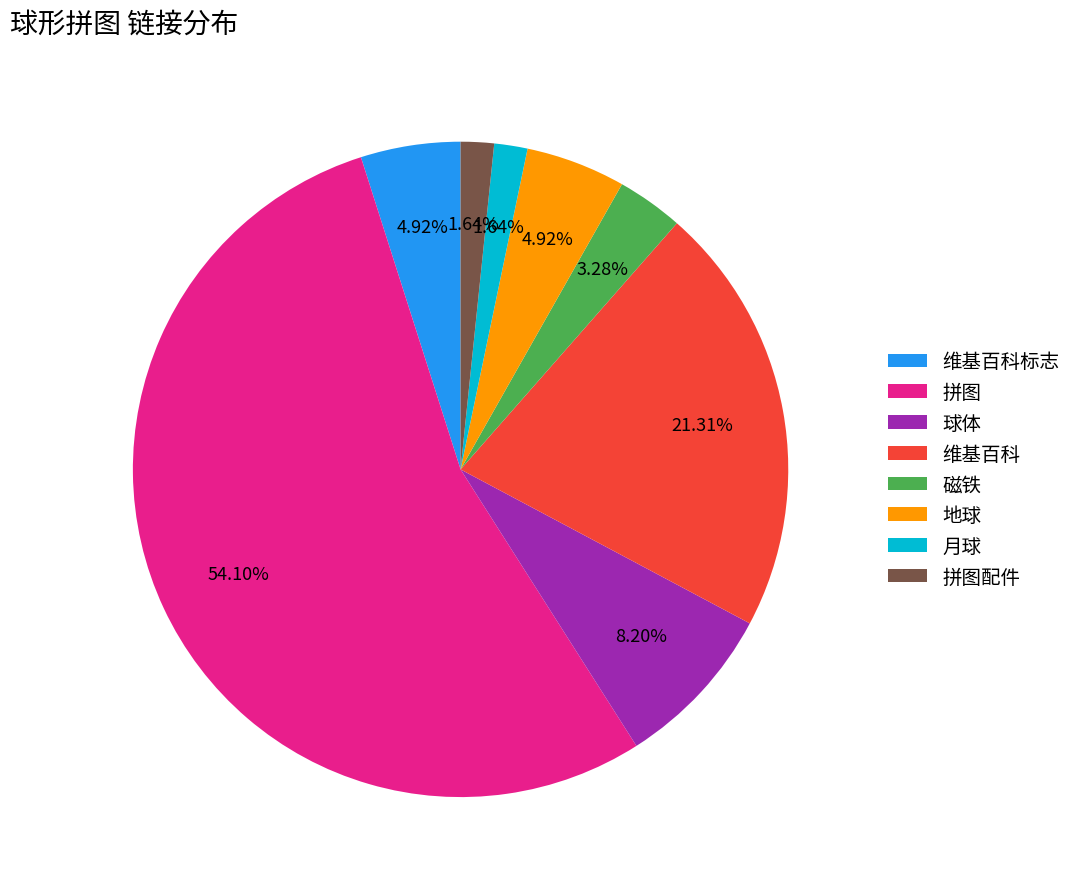

Count the number of slices in the pie.

8